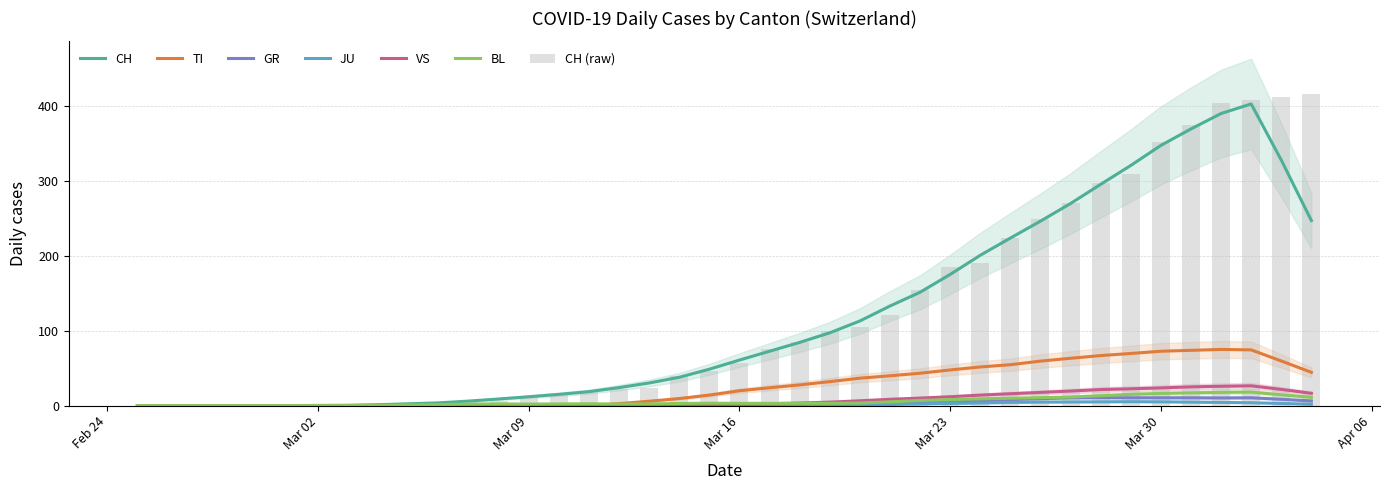

What is the difference between the maximum and minimum values in the GR series?

10.6